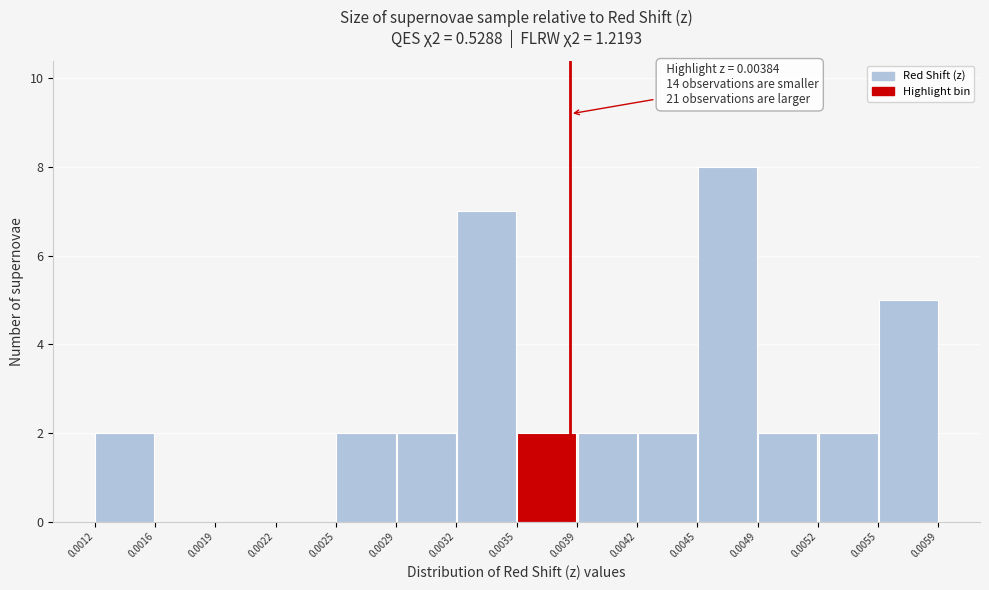

Which range on the x-axis has the tallest bar?

0.0045 to 0.0049